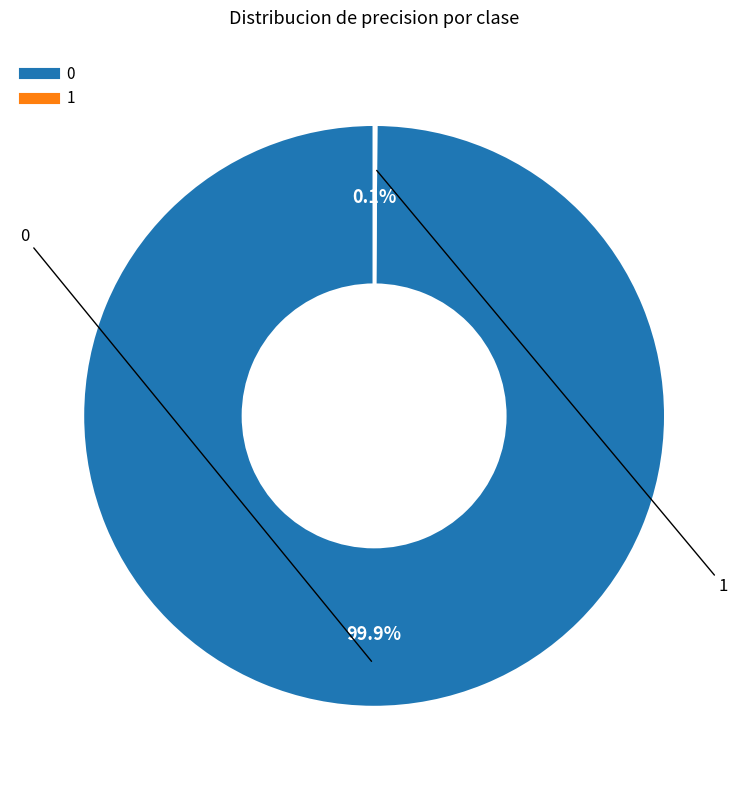

Does 0 account for over 50% of the chart?

Yes